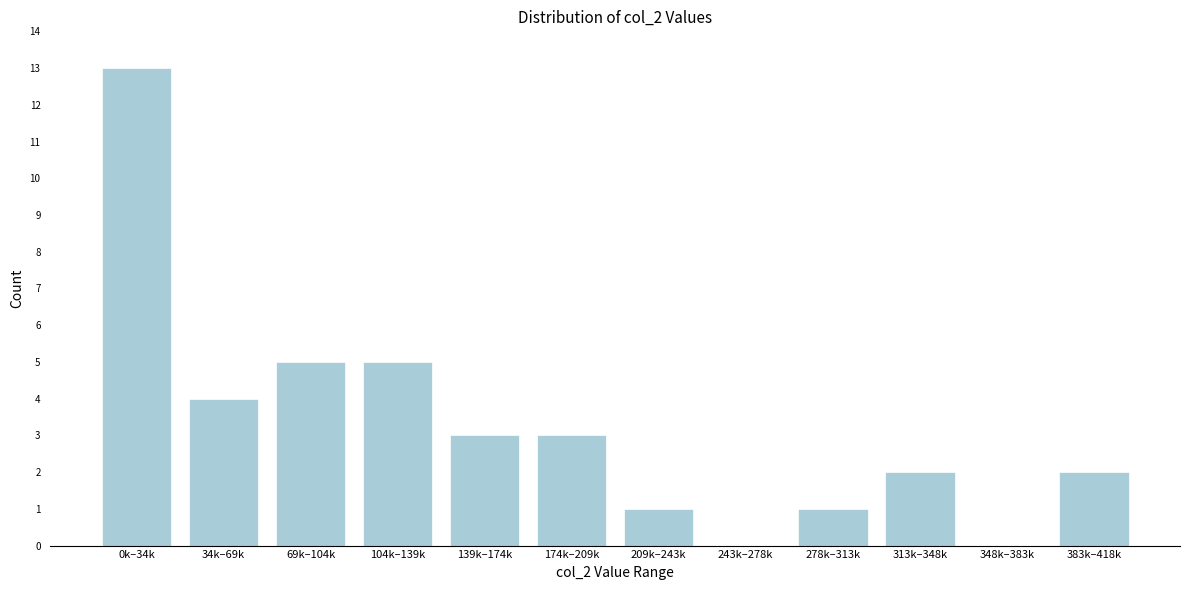

Reading left to right, list all the values displayed in this chart.

0k–34k=13	34k–69k=4	69k–104k=5	104k–139k=5	139k–174k=3	174k–209k=3	209k–243k=1	243k–278k=0	278k–313k=1	313k–348k=2	348k–383k=0	383k–418k=2